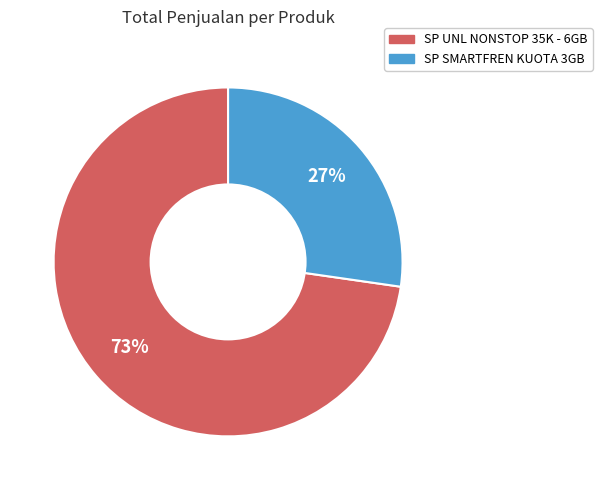

The SP SMARTFREN KUOTA 3GB slice represents 35% of the pie. True or false?

False